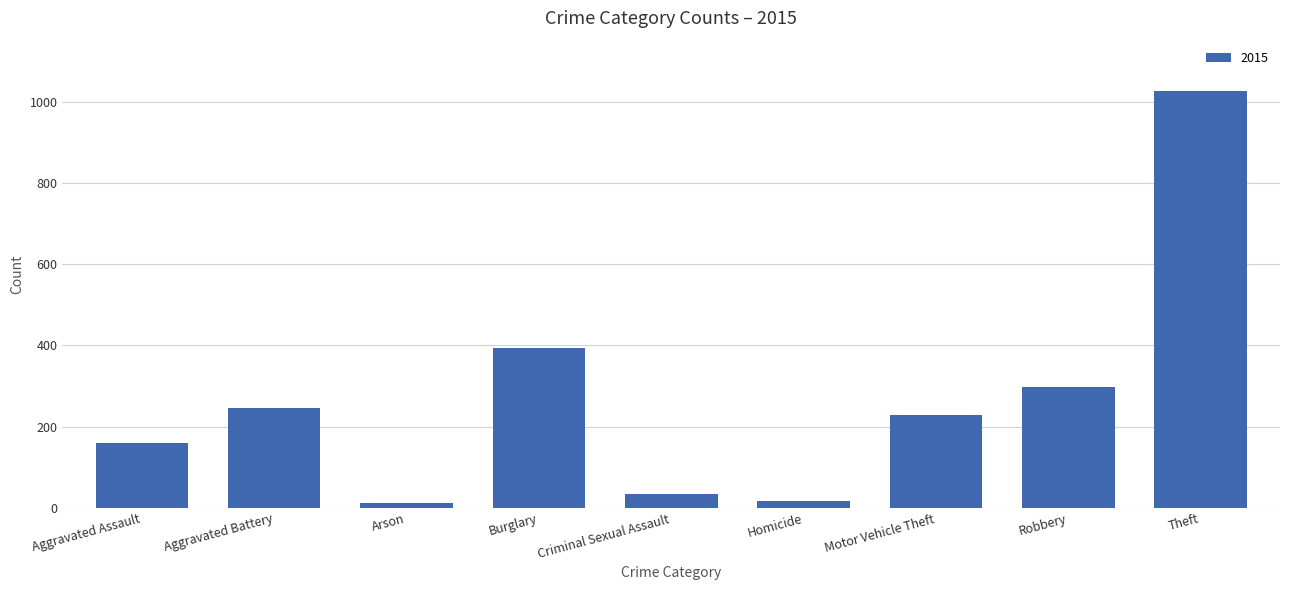

Reading left to right, list all the values displayed in this chart.

Aggravated Assault=160	Aggravated Battery=246	Arson=11	Burglary=393	Criminal Sexual Assault=34	Homicide=17	Motor Vehicle Theft=228	Robbery=297	Theft=1027